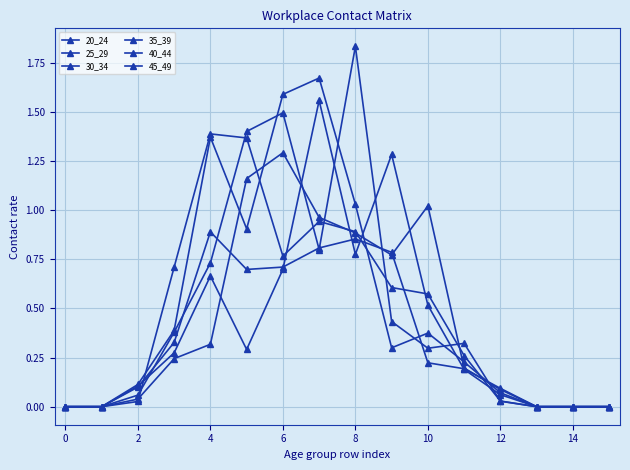

Which series has the largest range (max minus min)?

35_39